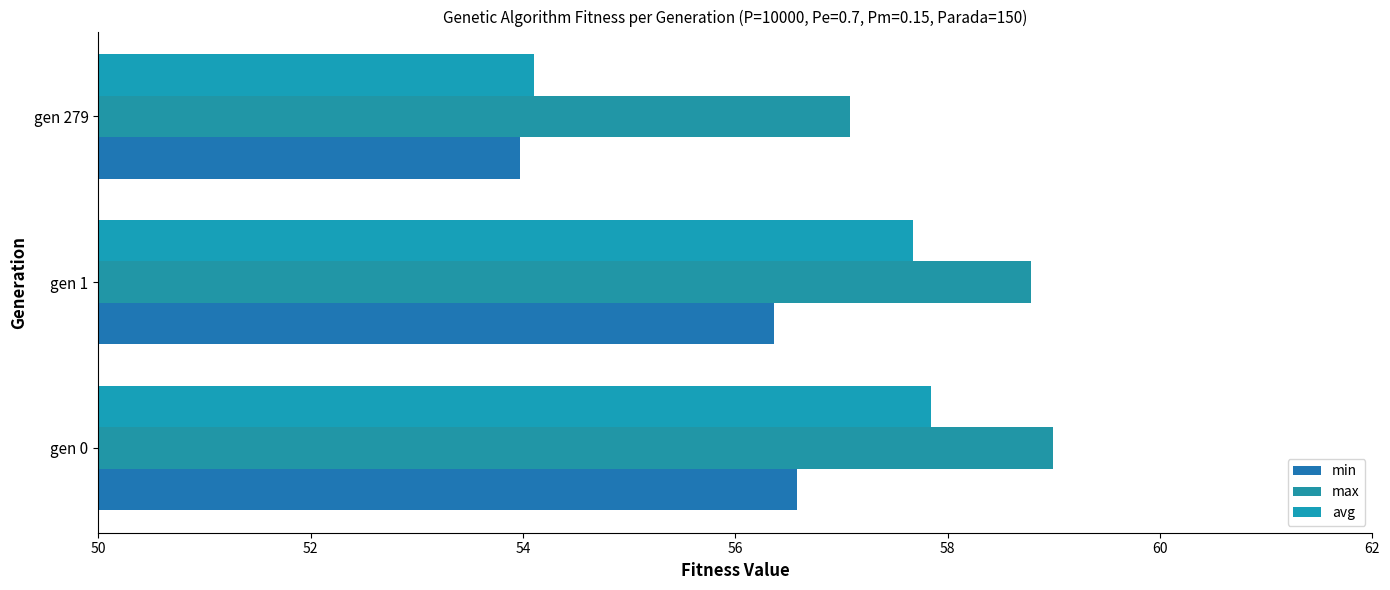

At which label does min reach its peak?

gen 0